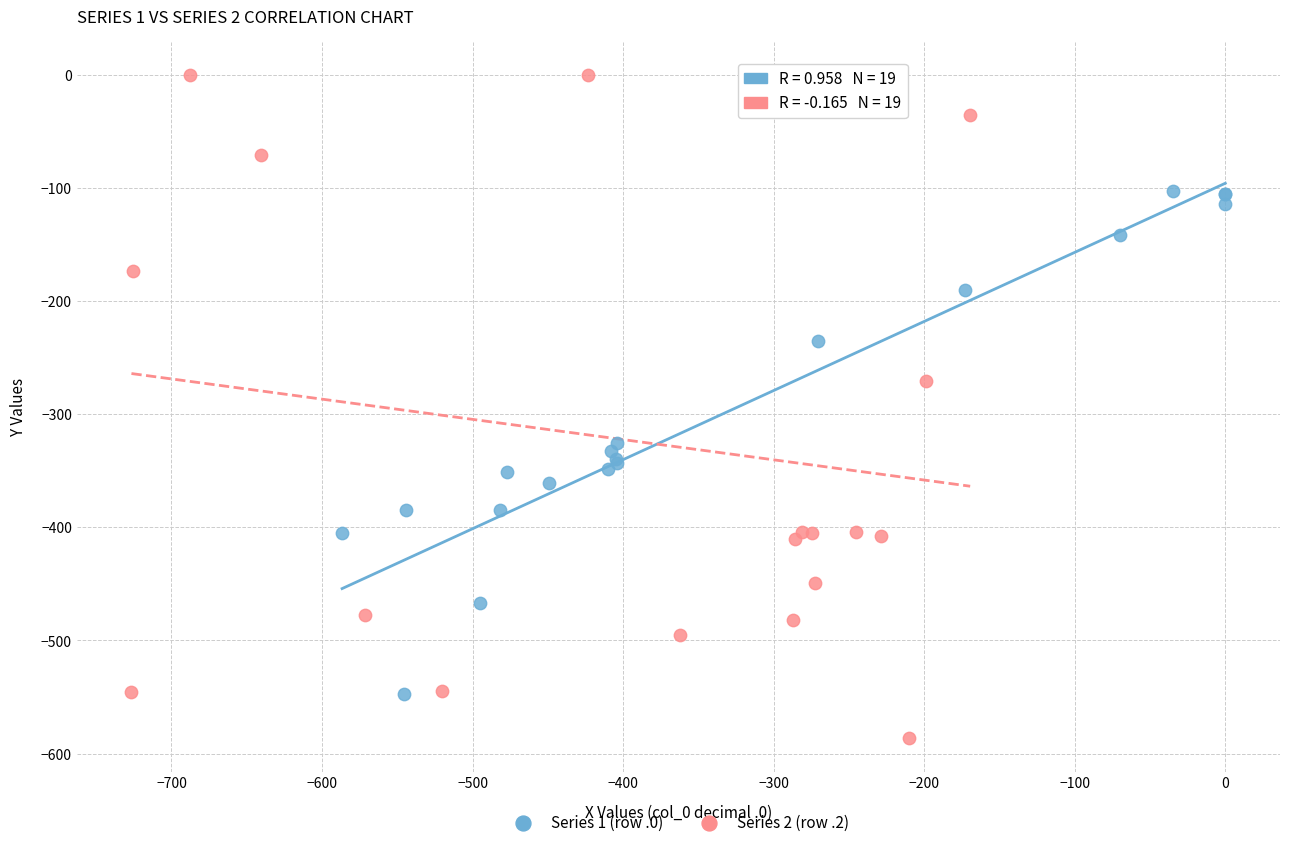

What are all the series names shown in the legend?

Series 1 (row .0), Series 2 (row .2)